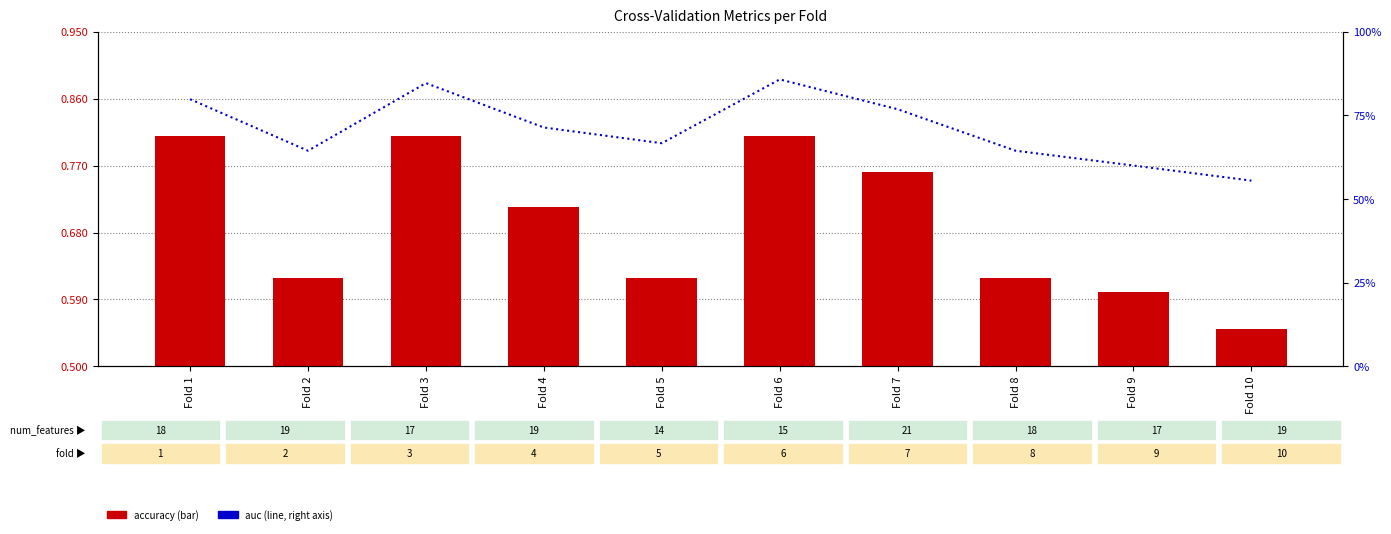

At how many categories does at least one series exceed 0?

10